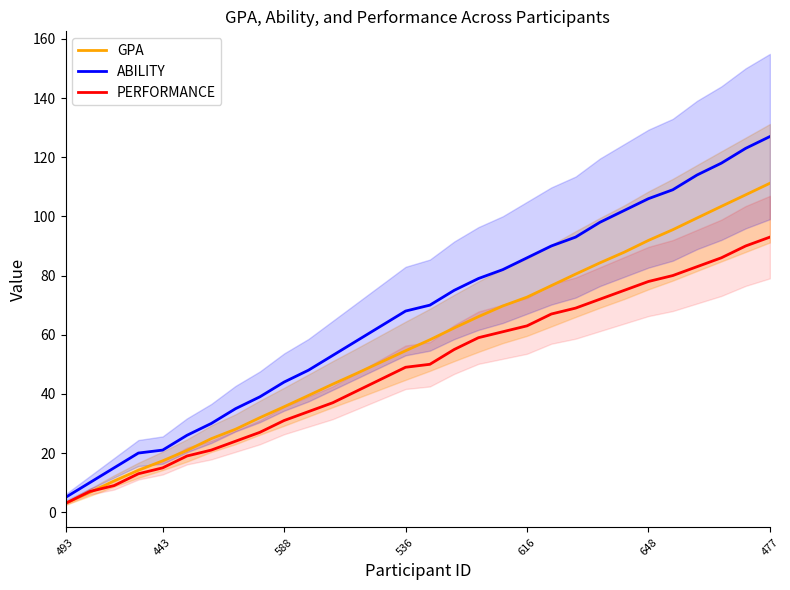

Count the number of data series in this chart.

3